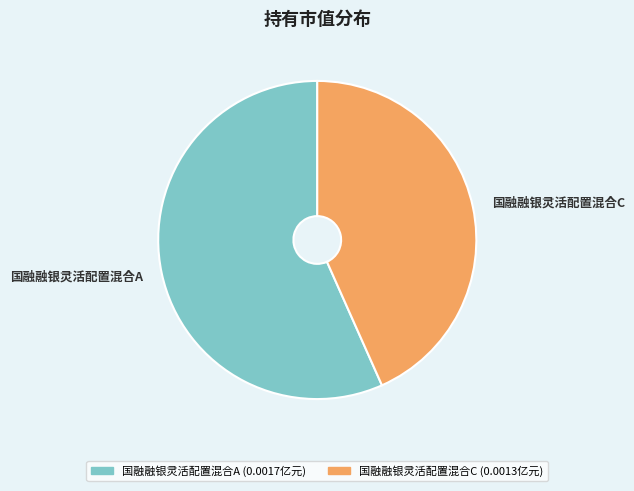

What is the smallest slice in the pie chart?

国融融银灵活配置混合C